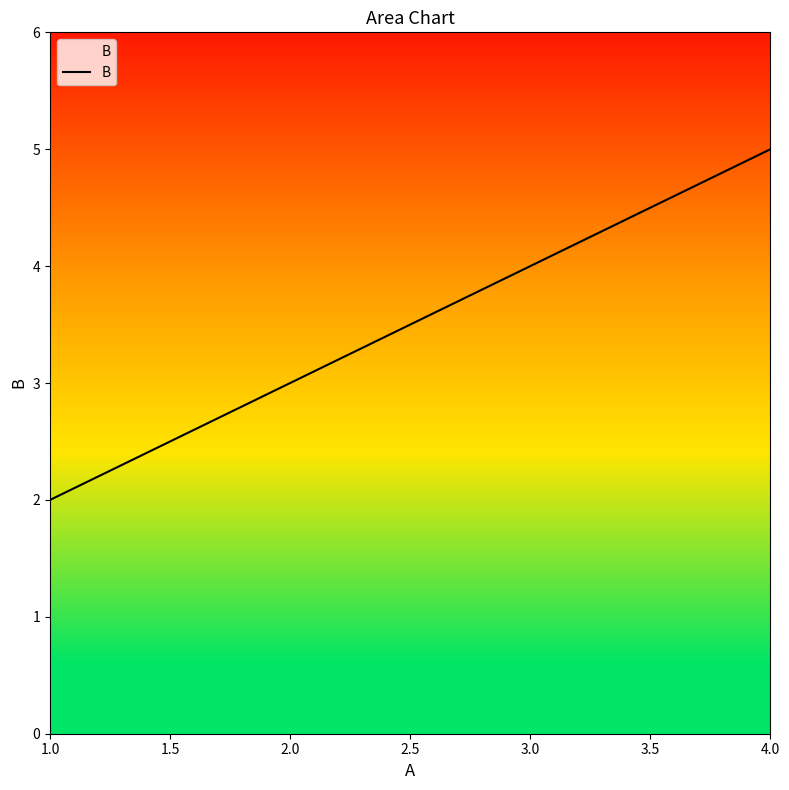

What is the difference between the maximum and minimum values?

3